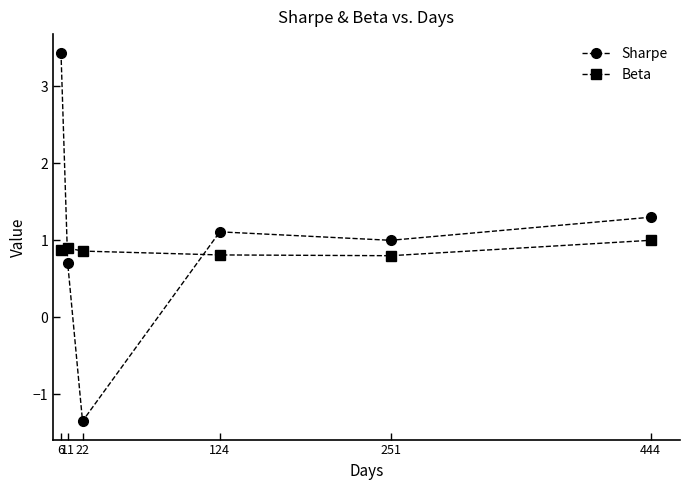

What is the total value across all series at 6?

4.3